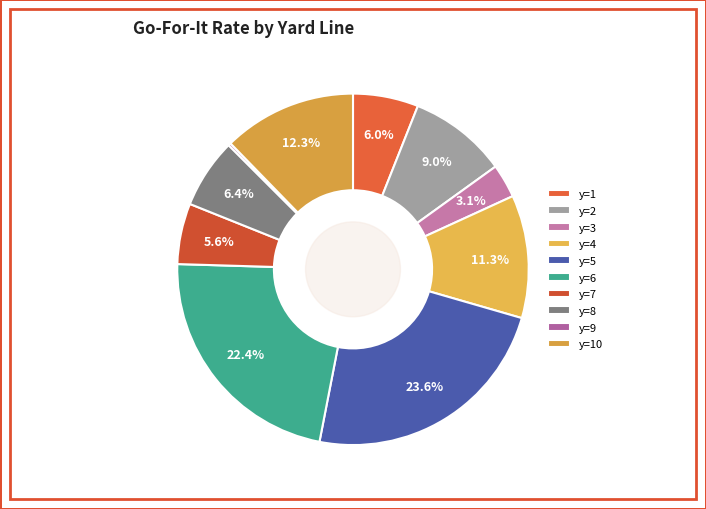

The y=10 slice represents 24% of the pie. True or false?

False